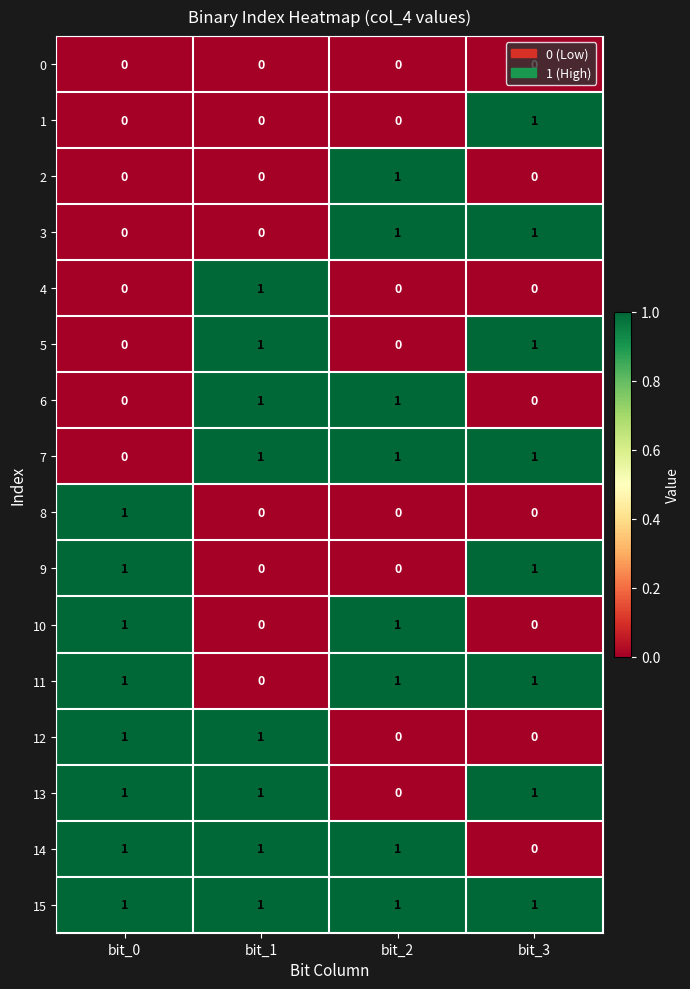

The value of 7 at bit_1 is 1. True or false?

True